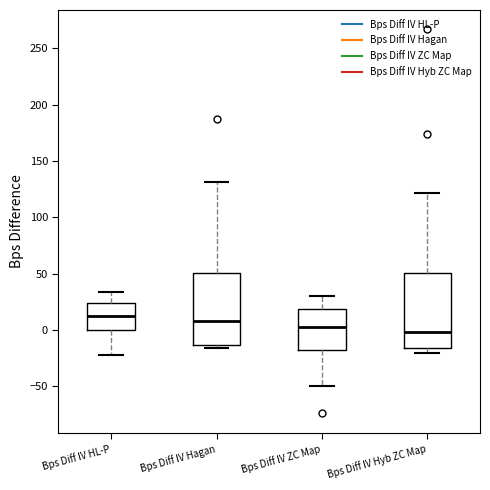

Where is the upper edge of the box for Bps Diff IV HL-P on the y-axis? The values are not printed on the chart, so give them approximately, as read against the axis.

25